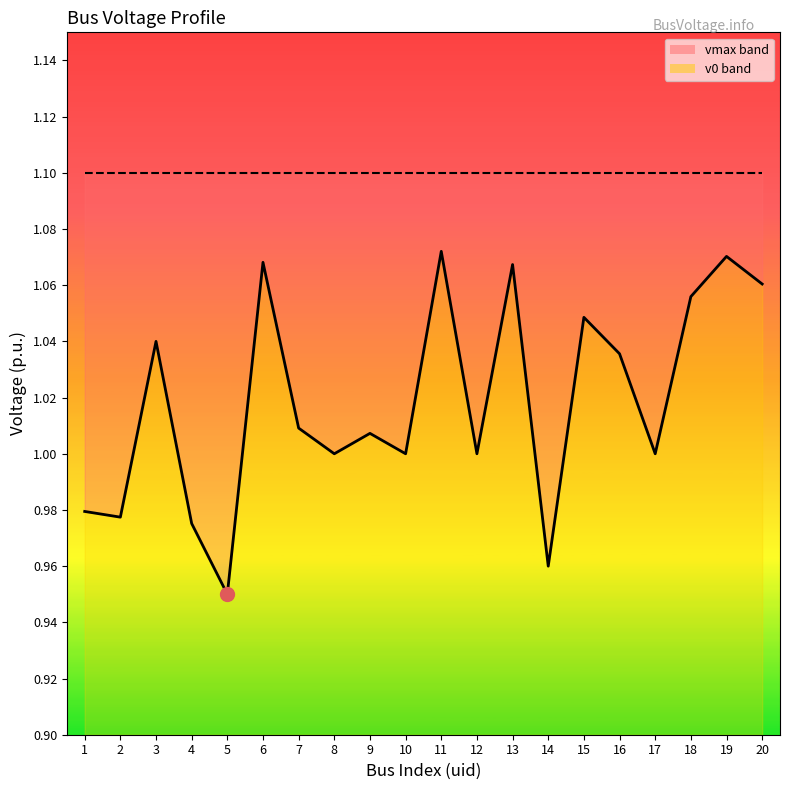

The chart shows a value of 1.0 at 17. True or false?

True